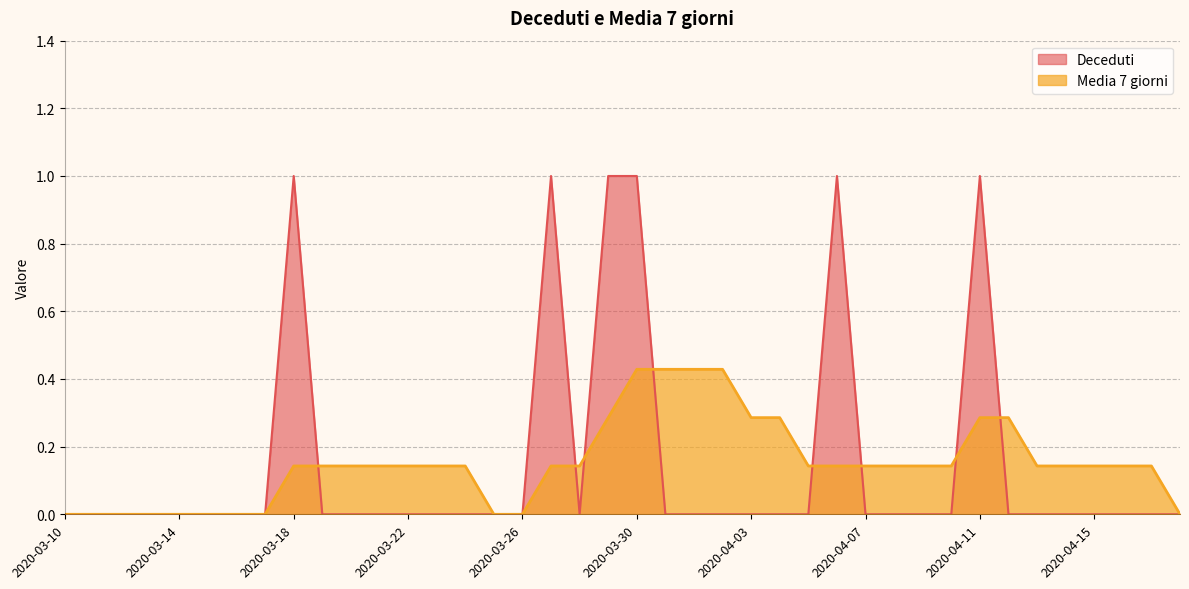

Reading left to right, extract all data points from this chart.

Deceduti: 0.0	0.0	0.0	0.0	0.0	0.0	0.0	0.0	1.0	0.0	0.0	0.0	0.0	0.0	0.0	0.0	0.0	1.0	0.0	1.0	1.0	0.0	0.0	0.0	0.0	0.0	0.0	1.0	0.0	0.0	0.0	0.0	1.0	0.0	0.0	0.0	0.0	0.0	0.0	0.0
Media 7 giorni: 0.0	0.0	0.0	0.0	0.0	0.0	0.0	0.0	0.1	0.1	0.1	0.1	0.1	0.1	0.1	0.0	0.0	0.1	0.1	0.3	0.4	0.4	0.4	0.4	0.3	0.3	0.1	0.1	0.1	0.1	0.1	0.1	0.3	0.3	0.1	0.1	0.1	0.1	0.1	0.0